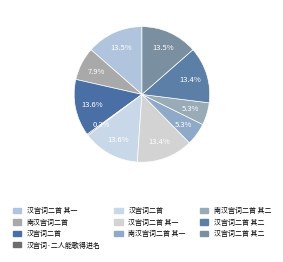

What is the smallest slice in the pie chart?

汉宫词·二人能歌得进名